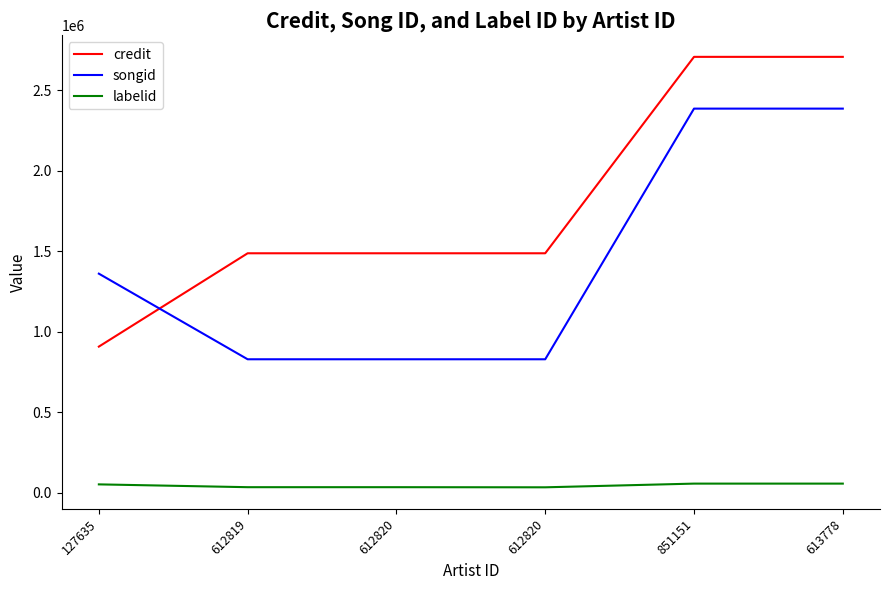

Does the chart display data point markers on the line(s)?

No